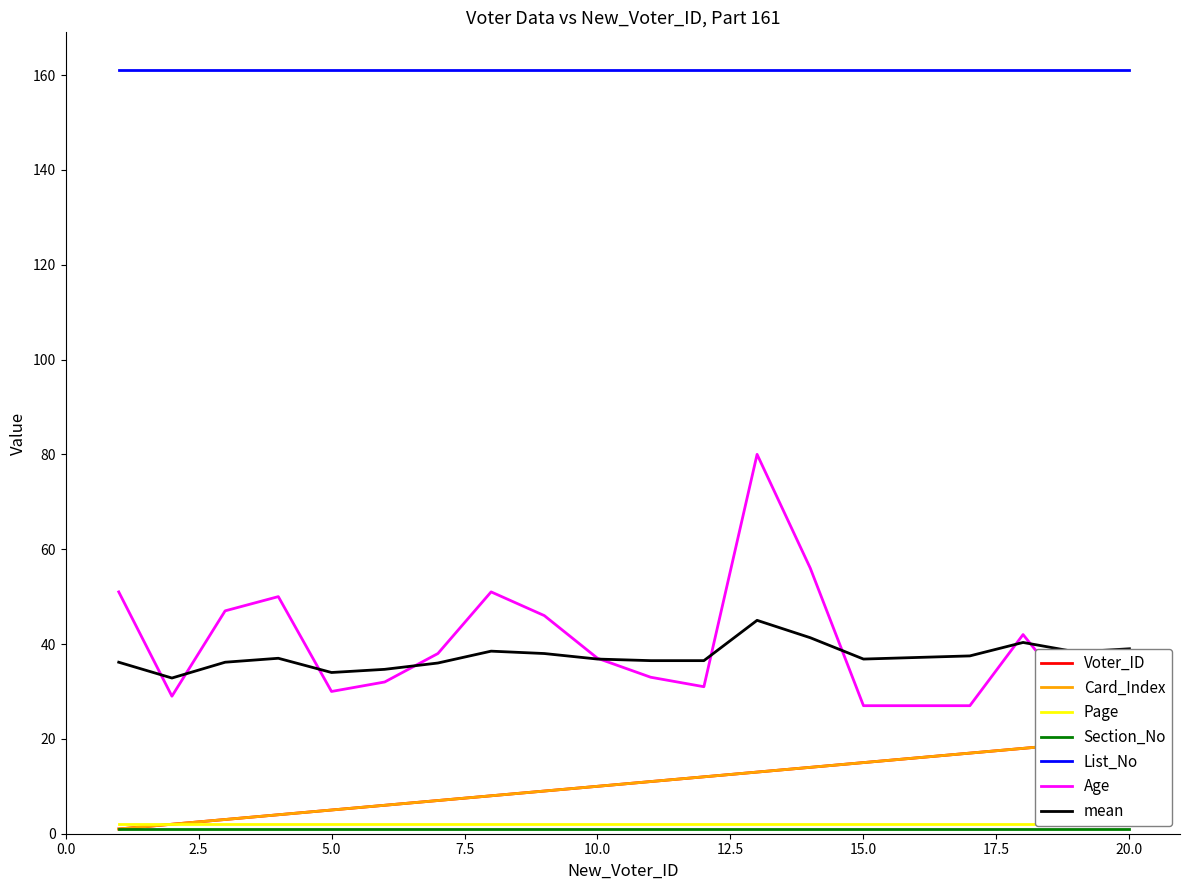

At which category does the chart reach its minimum across all series?

1